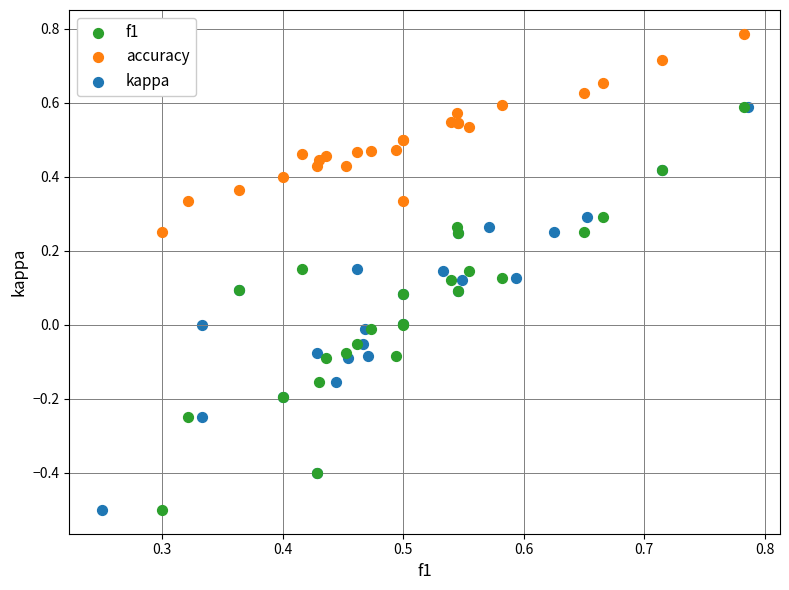

Which series reaches the maximum Y coordinate?

accuracy